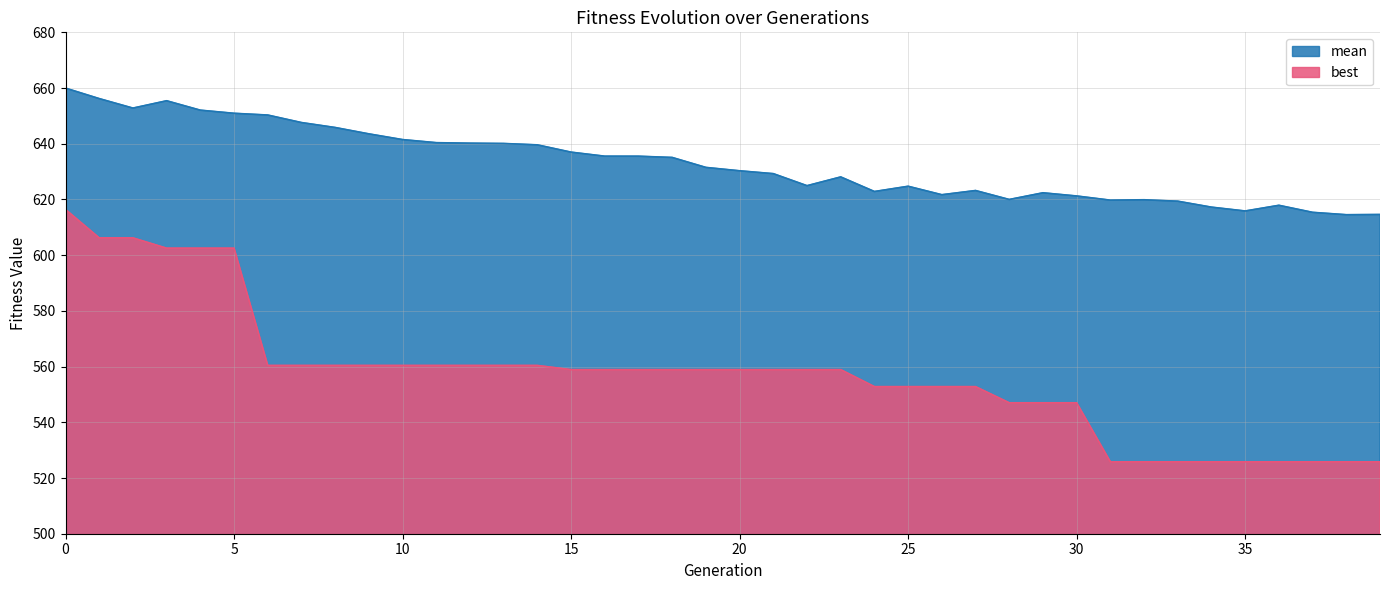

Which series has the widest spread of values?

best